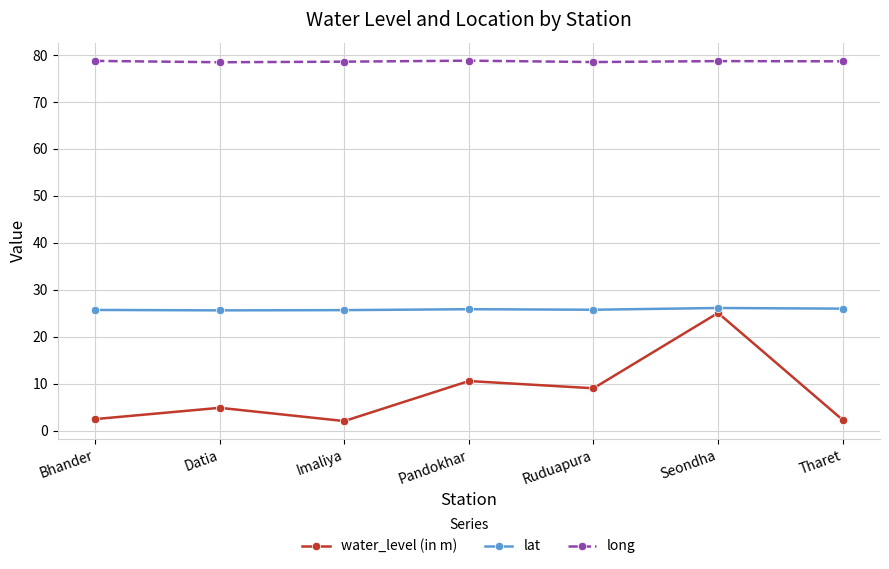

What is the label of the 4th point from the right?

Pandokhar